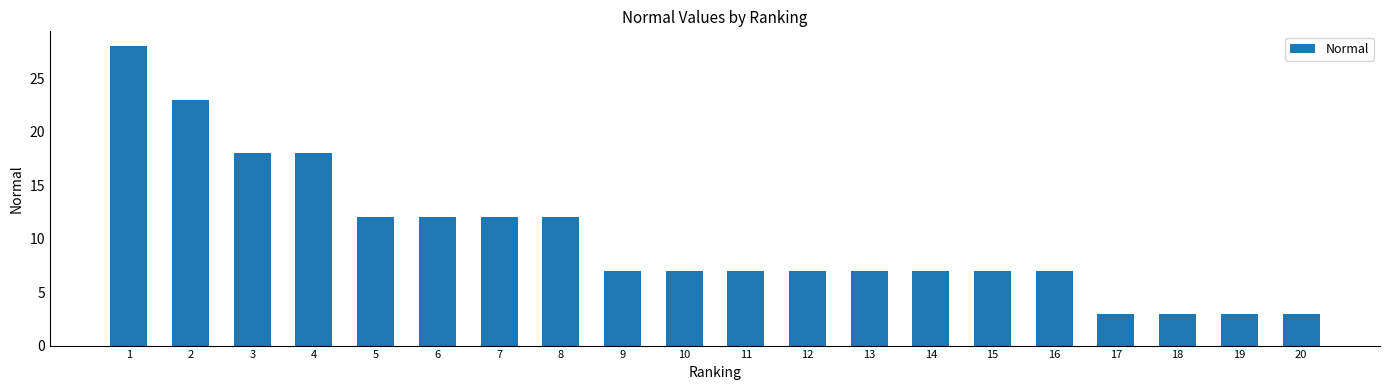

What is the approximate value at 2?

23